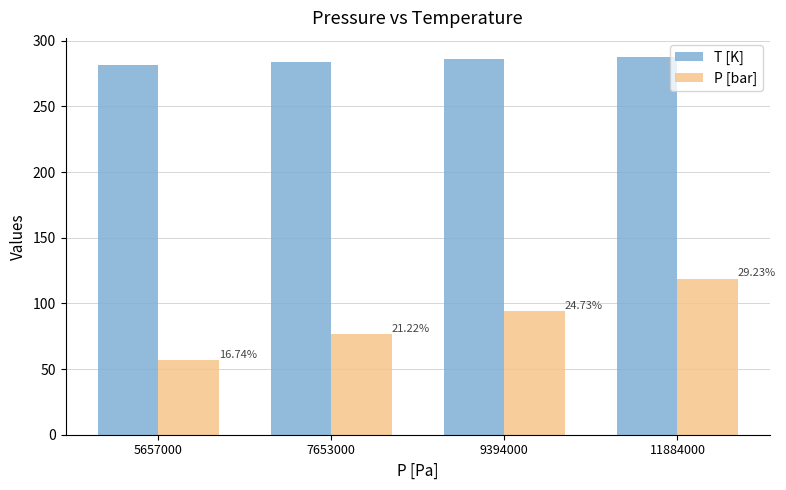

Rank the series at 11884000 from highest to lowest value.

T [K], P [bar]